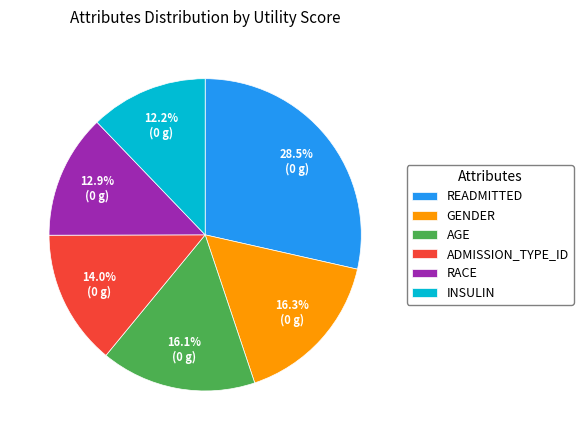

Combined, what portion of the pie is INSULIN and READMITTED?

40.7%